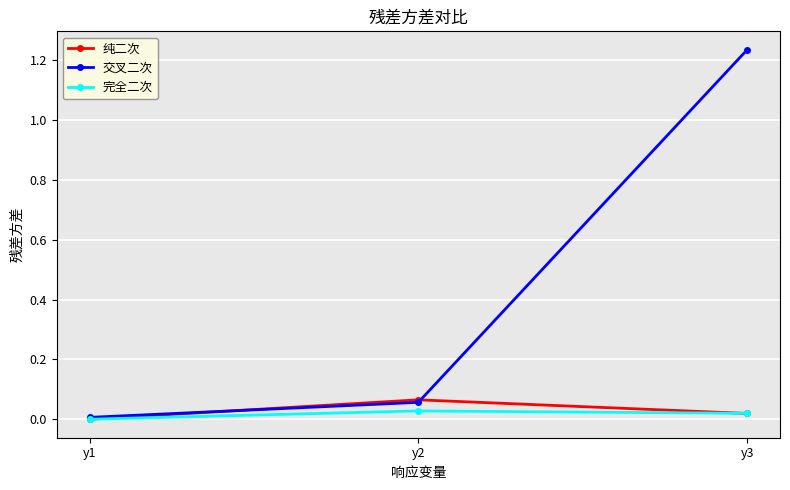

How many categories are shown in the chart?

3